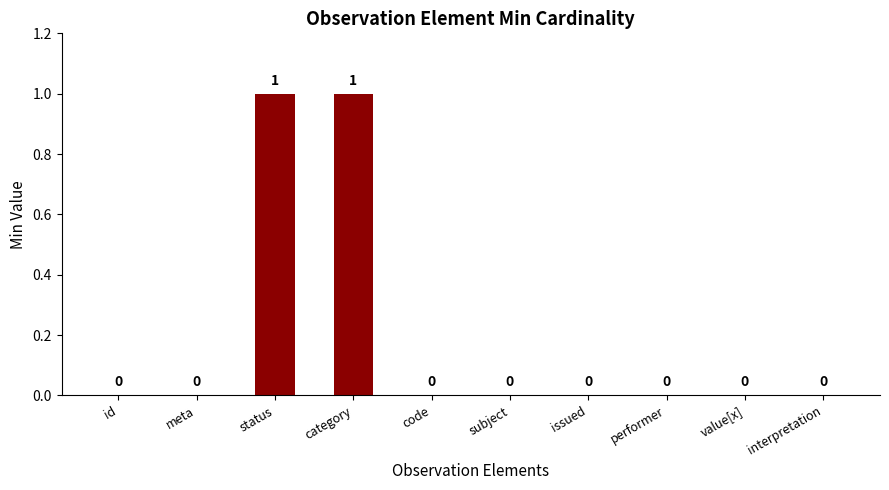

What is the change in value from id to status?

+1